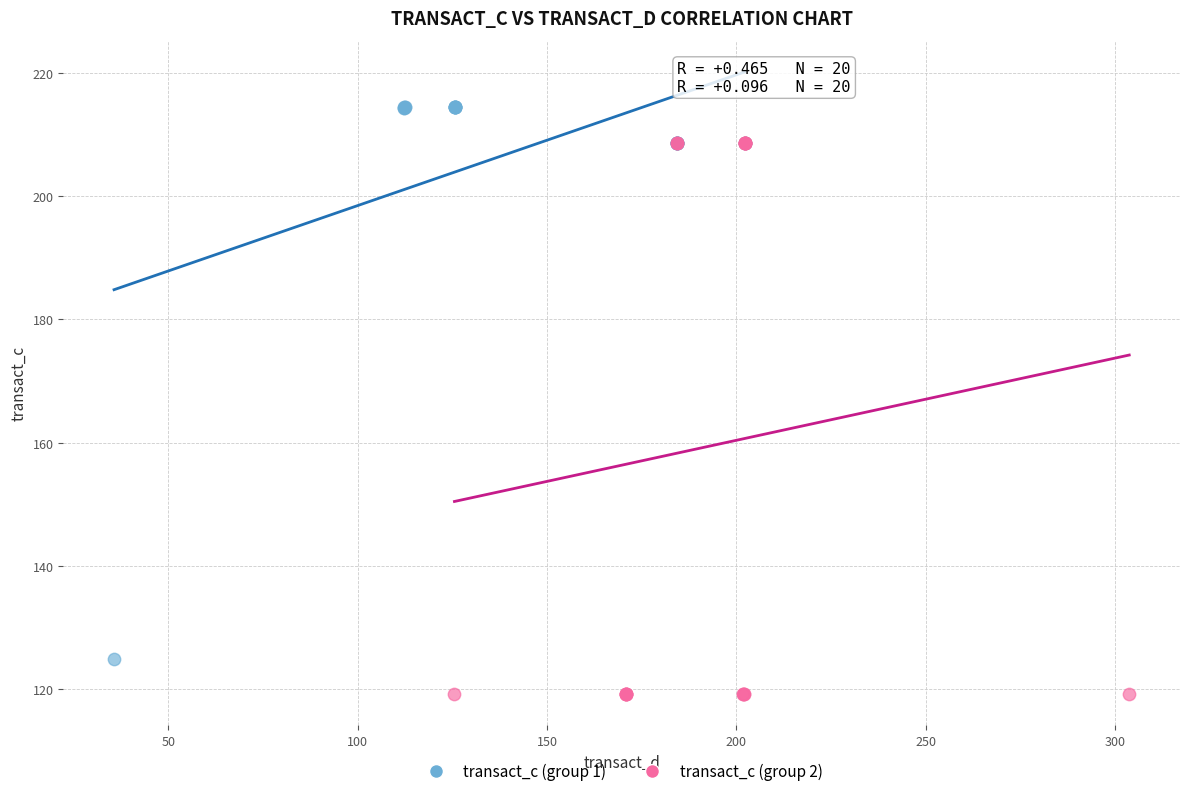

What are all the series names shown in the legend?

transact_c (group 1), transact_c (group 2)